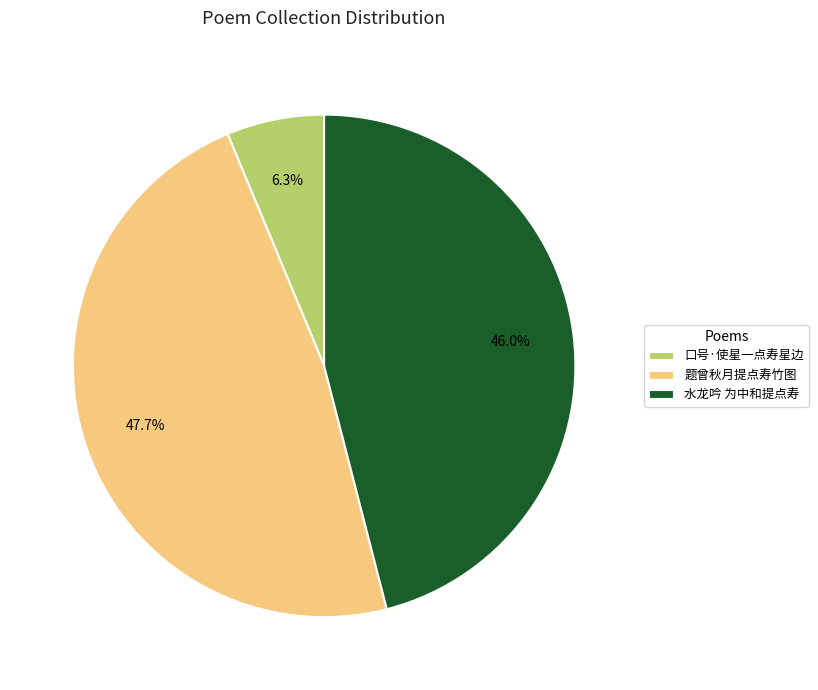

What is the largest slice in the pie chart?

题曾秋月提点寿竹图